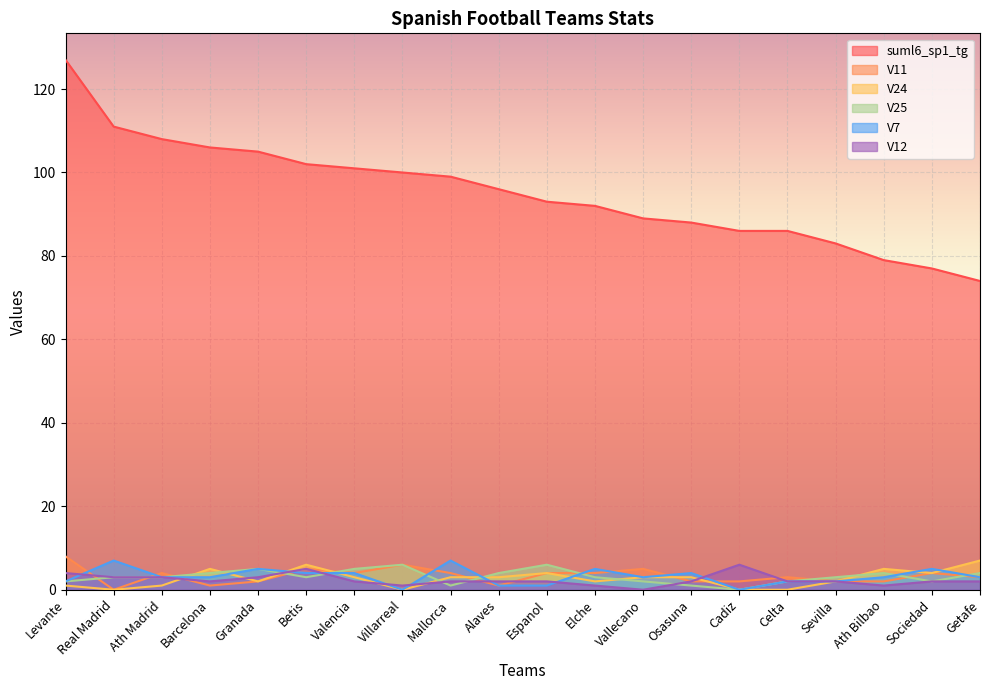

The suml6_sp1_tg series shows 32 at Vallecano. True or false?

False